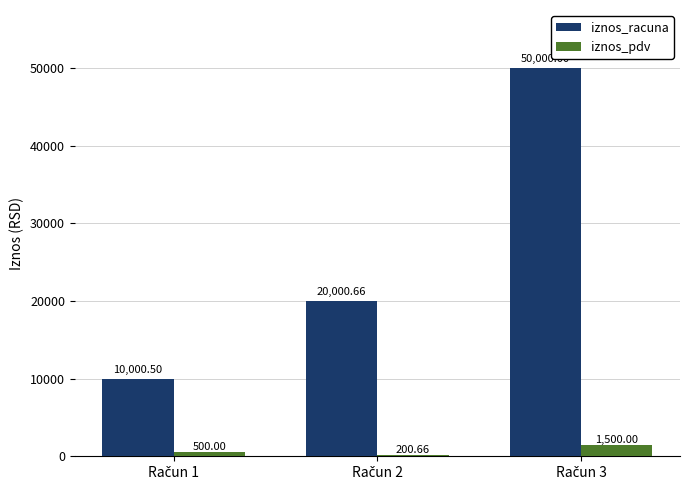

Which series has the largest range (max minus min)?

iznos_racuna